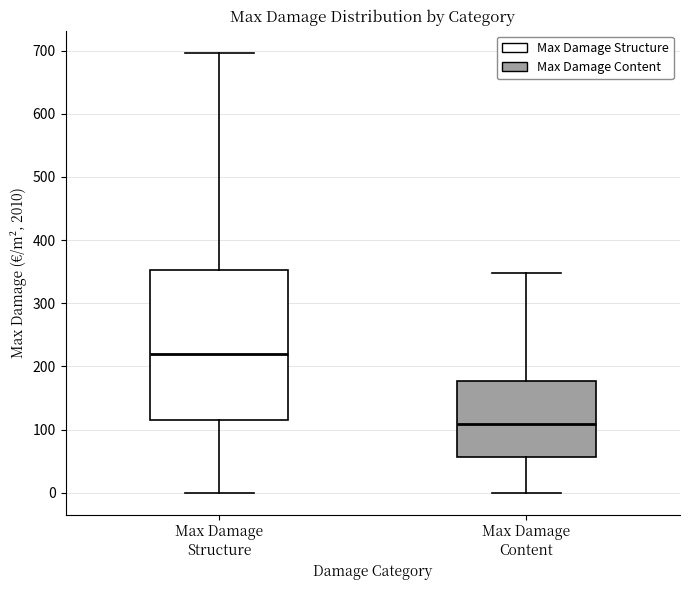

Reading left to right, read every box against the y-axis: the position of its median line, the range the box covers, and the ends of its whiskers. The values are not printed on the chart, so give them approximately, as read against the axis.

Max Damage Structure: median 220, box 110 to 350, whiskers 0 to 700
Max Damage Content: median 110, box 60 to 180, whiskers 0 to 350